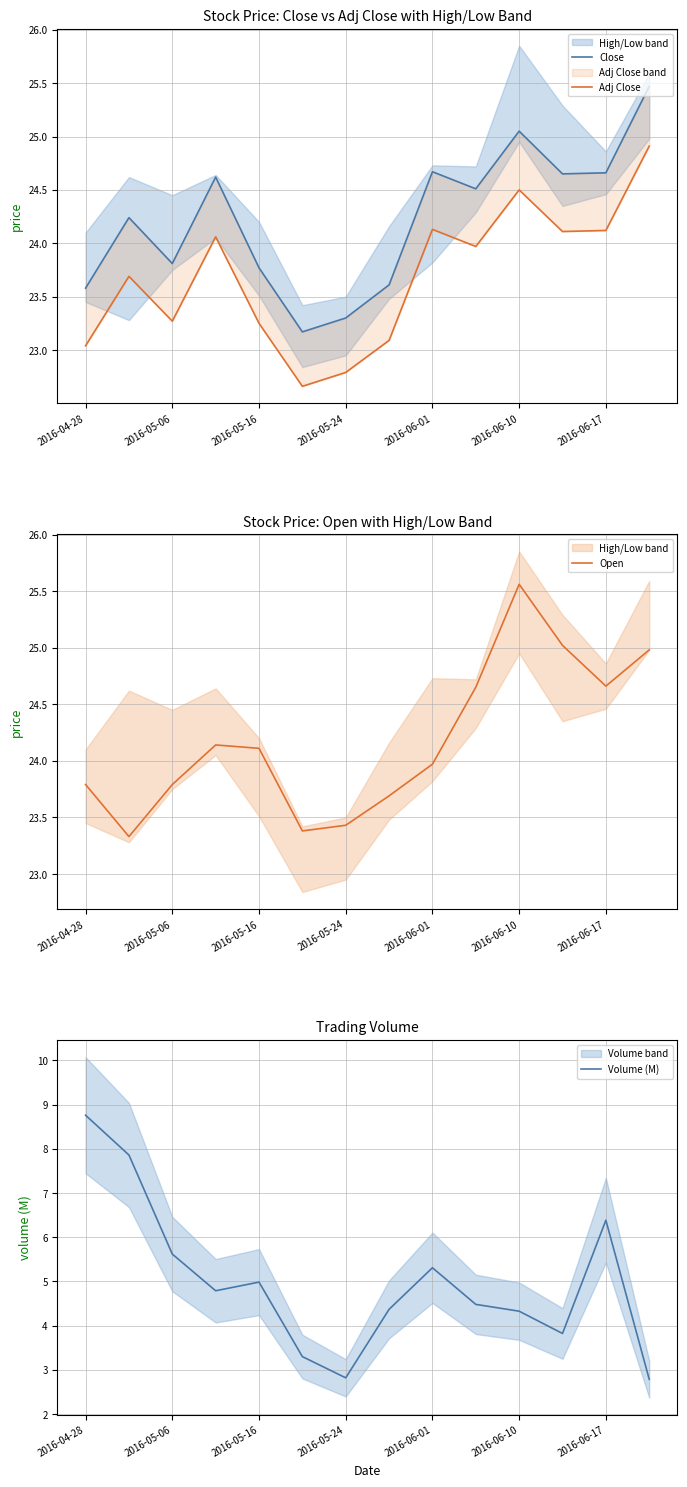

What is the maximum value shown in the chart?

25.6